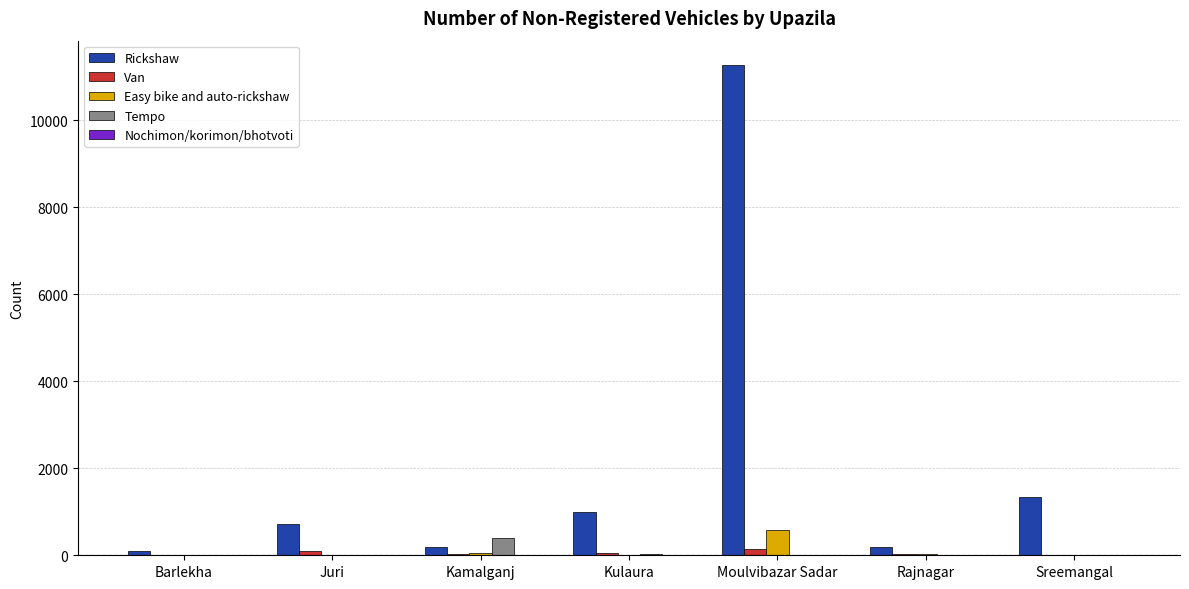

How many data points does each series have?

7